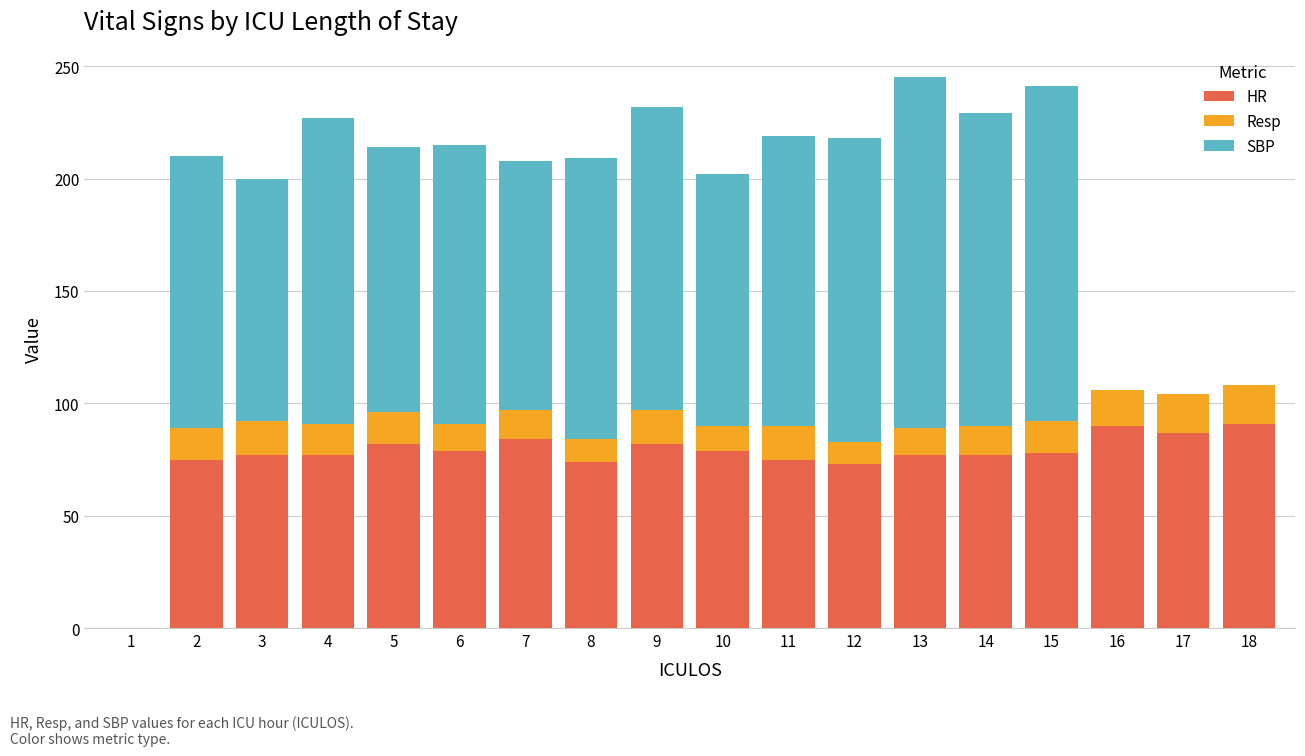

Does the chart contain stacked bars?

Yes